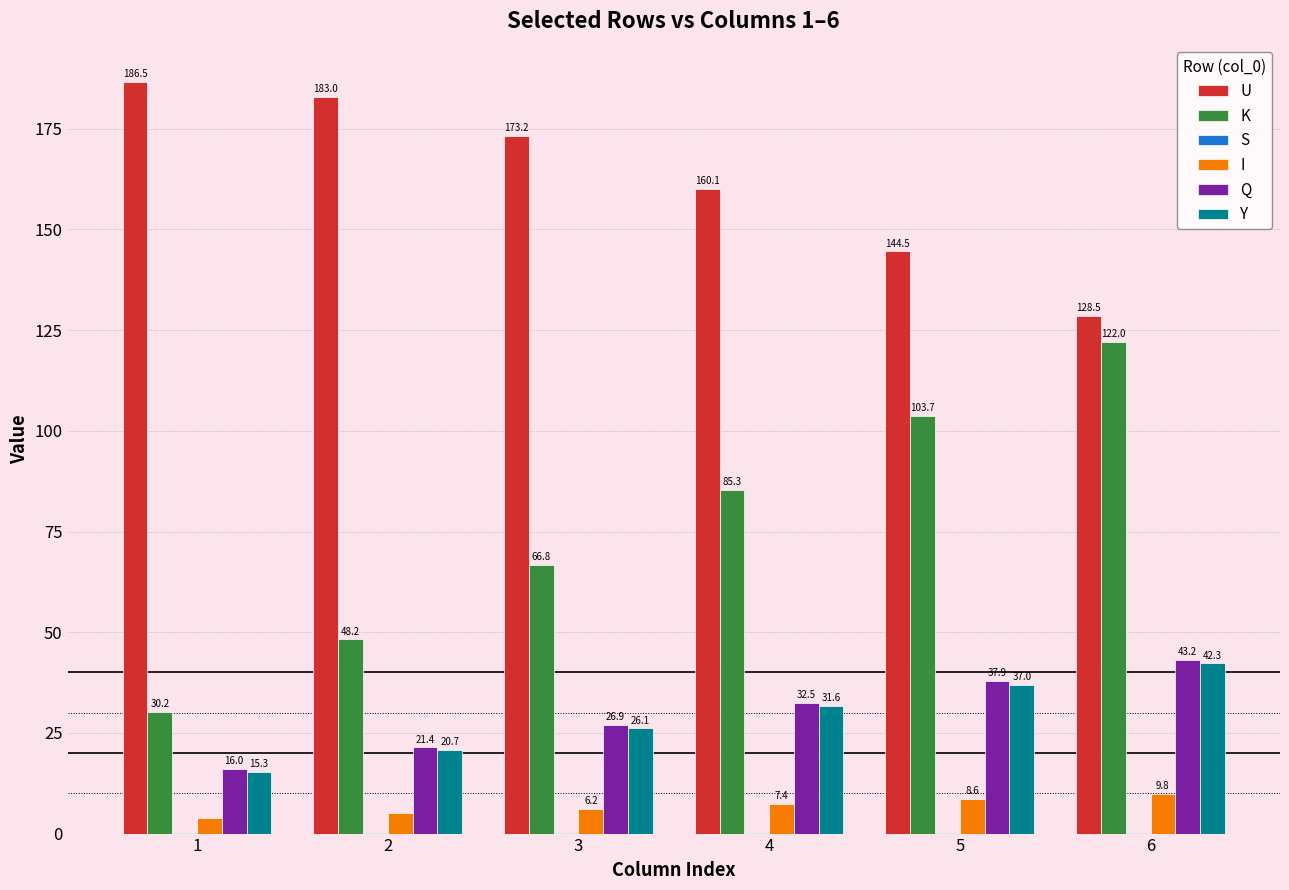

How many distinct data groups are displayed?

6